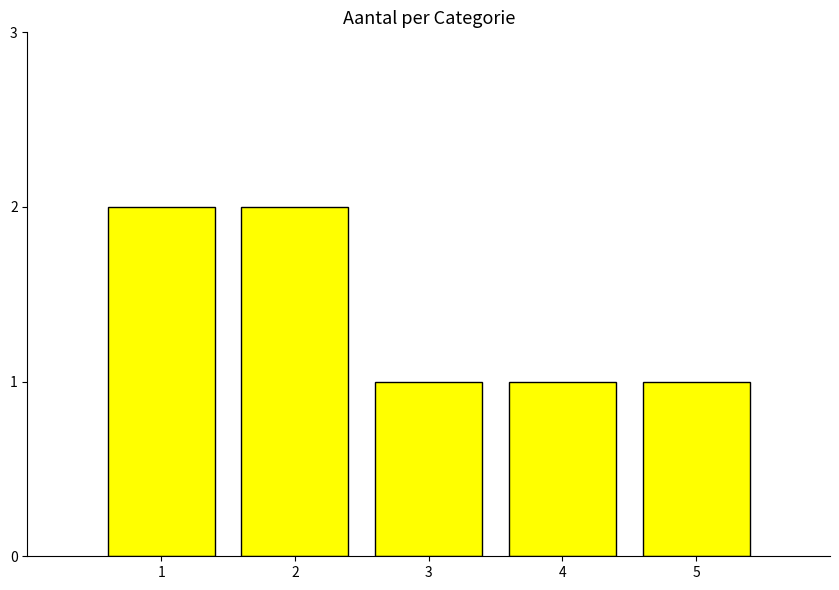

Reading right to left, transcribe all the data shown in this chart.

1	1	1	2	2